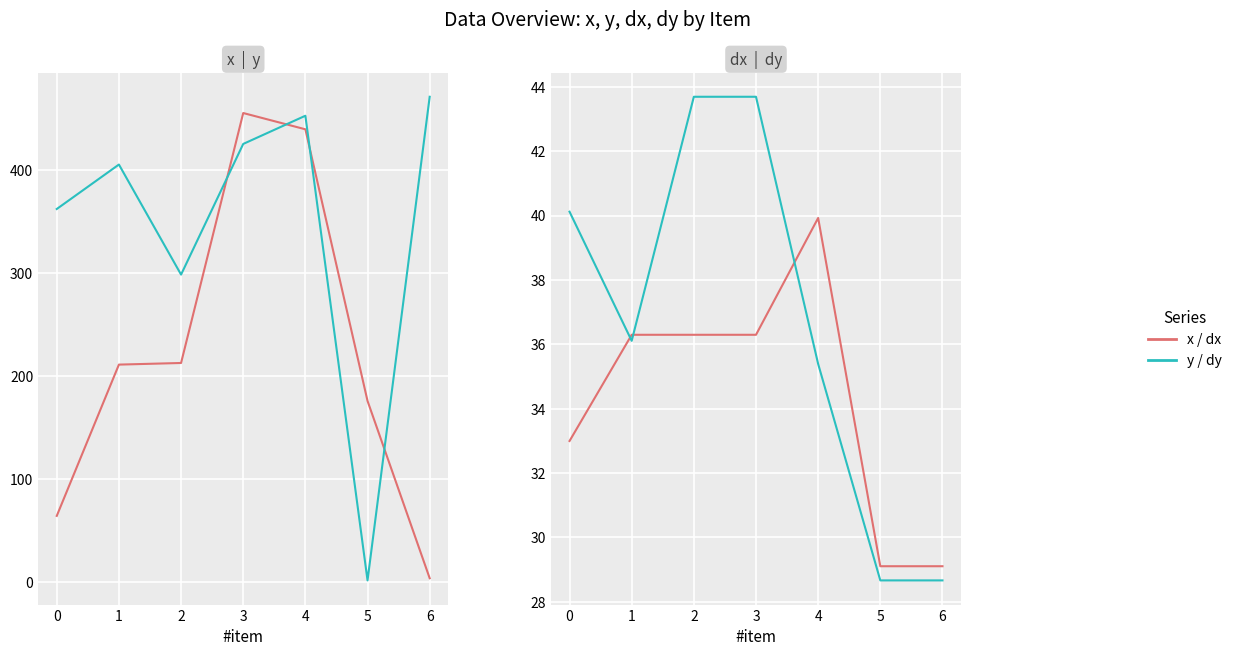

Is the value of x at 0 greater than the value of y at 4?

No